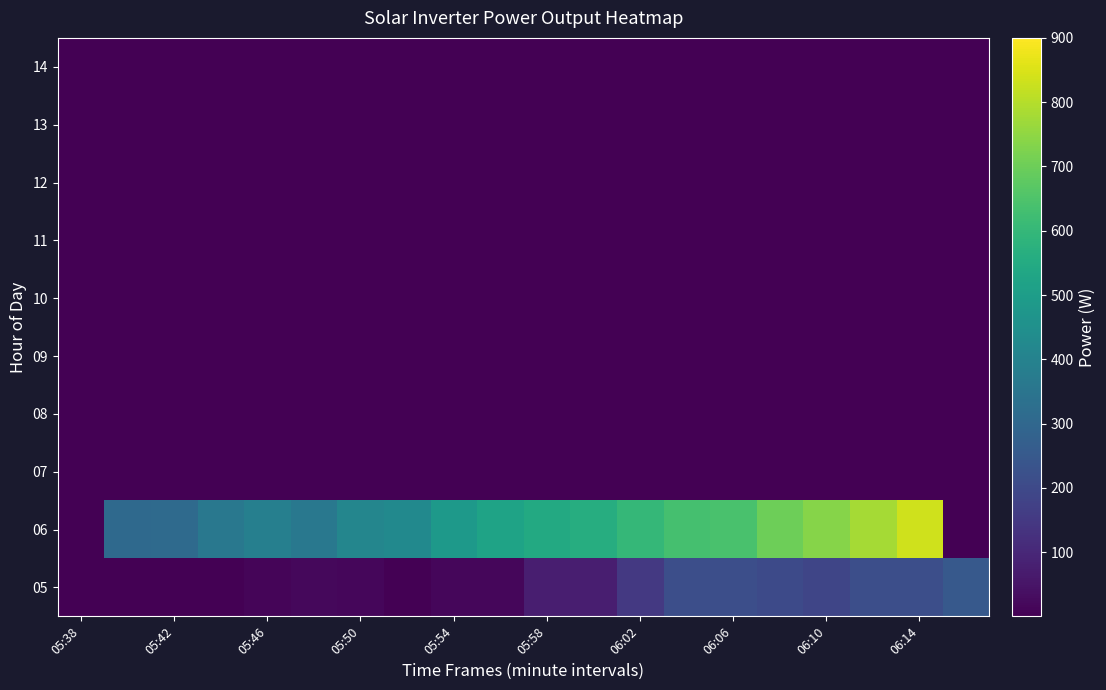

Reading left to right, what are all the values shown in this chart?

05: 0.1	0.1	0.1	0.1	13.0	21.0	16.0	1.0	16.0	17.0	74.0	74.0	149.0	216.0	217.0	201.0	188.0	215.0	218.0	252.0
06: 0.1	309.0	312.0	361.0	387.0	362.0	414.0	426.0	487.0	522.0	545.0	561.0	598.0	635.0	640.0	700.0	735.0	779.0	835.0	0.1
07: 0.1	0.1	0.1	0.1	0.1	0.1	0.1	0.1	0.1	0.1	0.1	0.1	0.1	0.1	0.1	0.1	0.1	0.1	0.1	0.1
08: 0.1	0.1	0.1	0.1	0.1	0.1	0.1	0.1	0.1	0.1	0.1	0.1	0.1	0.1	0.1	0.1	0.1	0.1	0.1	0.1
09: 0.1	0.1	0.1	0.1	0.1	0.1	0.1	0.1	0.1	0.1	0.1	0.1	0.1	0.1	0.1	0.1	0.1	0.1	0.1	0.1
10: 0.1	0.1	0.1	0.1	0.1	0.1	0.1	0.1	0.1	0.1	0.1	0.1	0.1	0.1	0.1	0.1	0.1	0.1	0.1	0.1
11: 0.1	0.1	0.1	0.1	0.1	0.1	0.1	0.1	0.1	0.1	0.1	0.1	0.1	0.1	0.1	0.1	0.1	0.1	0.1	0.1
12: 0.1	0.1	0.1	0.1	0.1	0.1	0.1	0.1	0.1	0.1	0.1	0.1	0.1	0.1	0.1	0.1	0.1	0.1	0.1	0.1
13: 0.1	0.1	0.1	0.1	0.1	0.1	0.1	0.1	0.1	0.1	0.1	0.1	0.1	0.1	0.1	0.1	0.1	0.1	0.1	0.1
14: 0.1	0.1	0.1	0.1	0.1	0.1	0.1	0.1	0.1	0.1	0.1	0.1	0.1	0.1	0.1	0.1	0.1	0.1	0.1	0.1